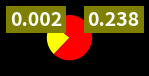

Does any single category account for the majority?

Yes